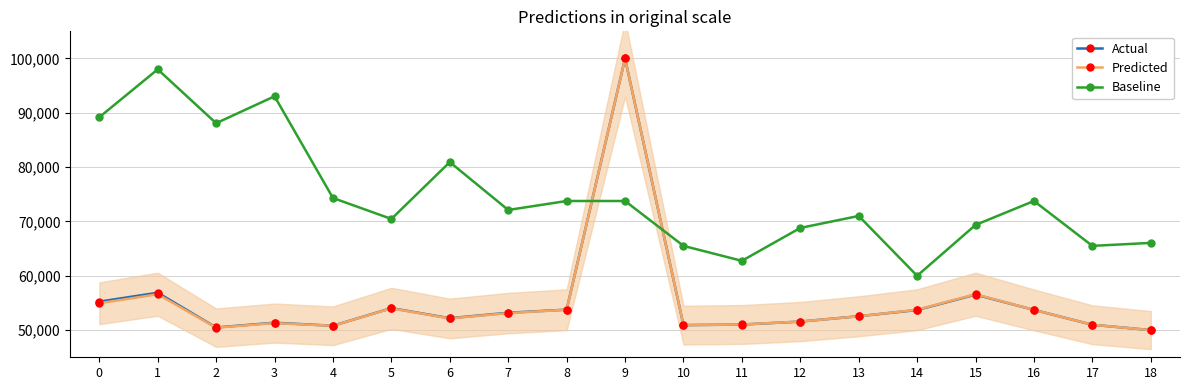

What is the value of the Baseline point at the 17th from the left?

73768.1